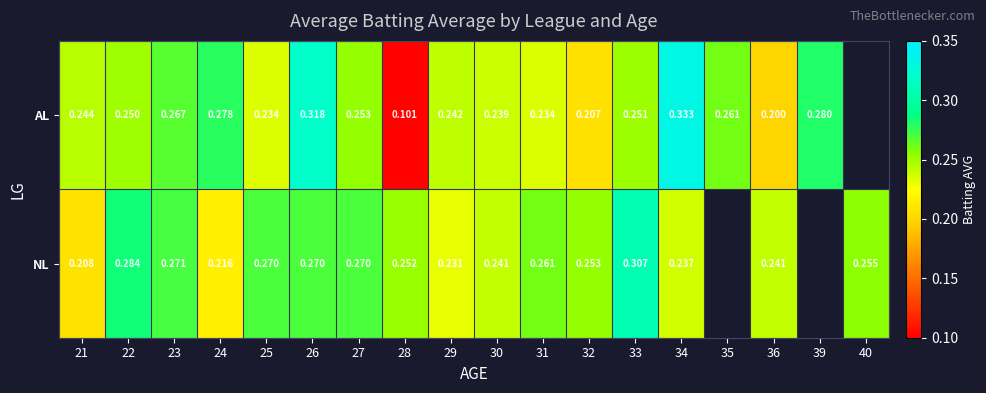

Is the value of NL at 27 greater than the value of AL at 29?

Yes